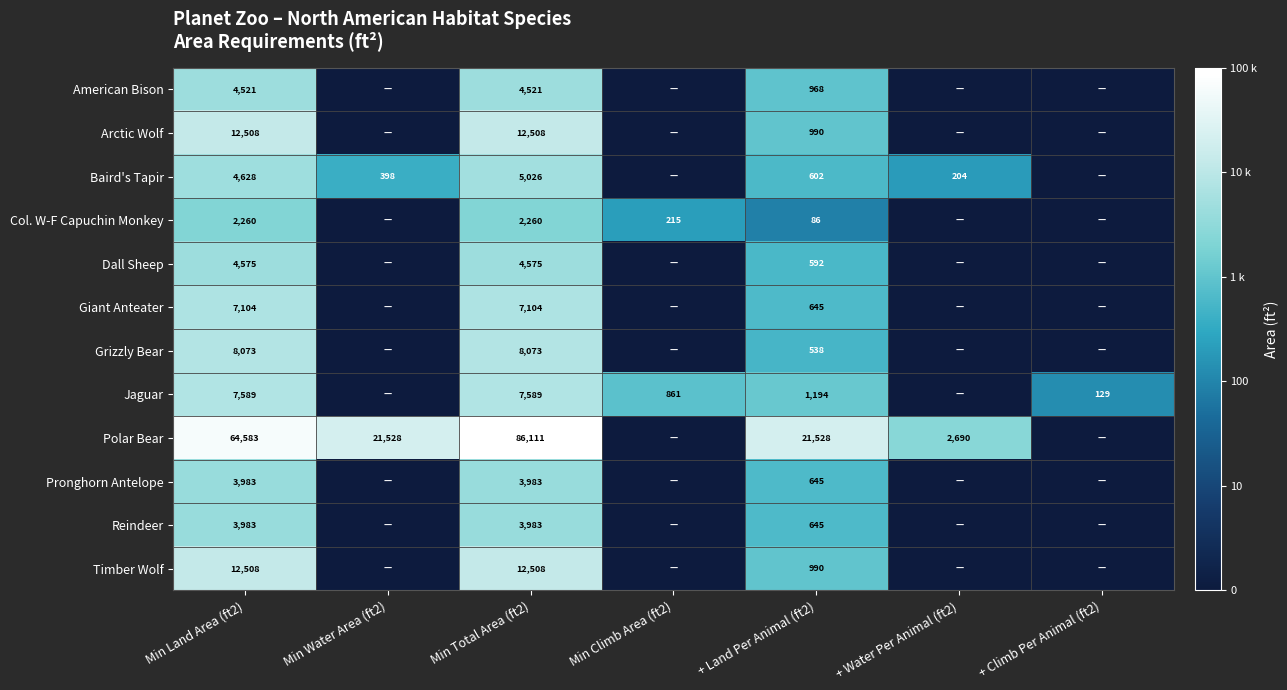

Is it true that Timber Wolf equals 1591 at + Land Per Animal (ft2)?

False